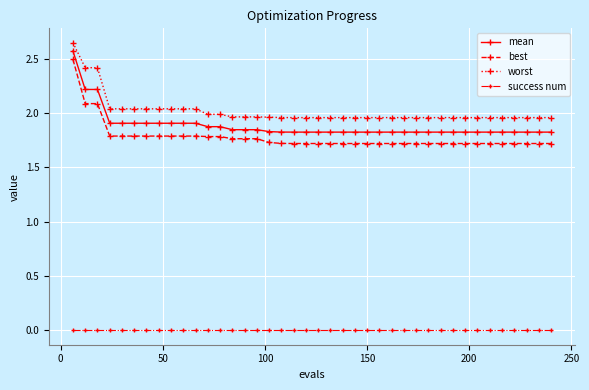

True or false: worst and success num cross at least once.

False